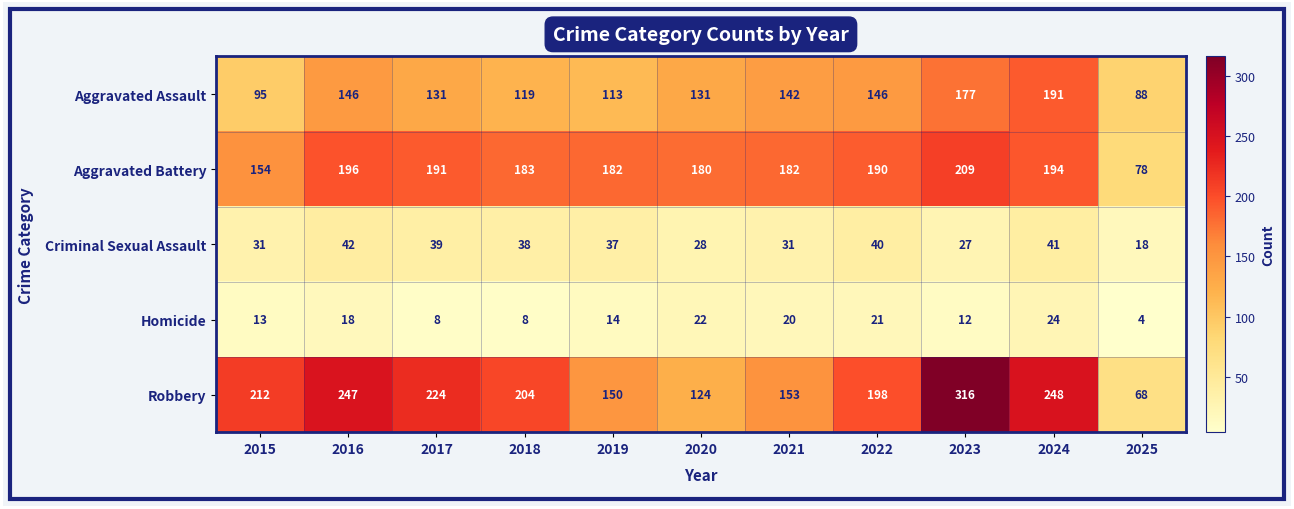

Which series has the largest range (max minus min)?

Robbery